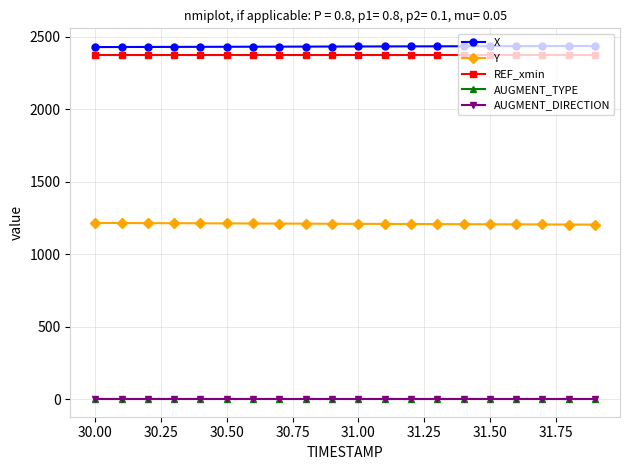

True or false: AUGMENT_DIRECTION has more than 0 points higher than both neighbors.

False